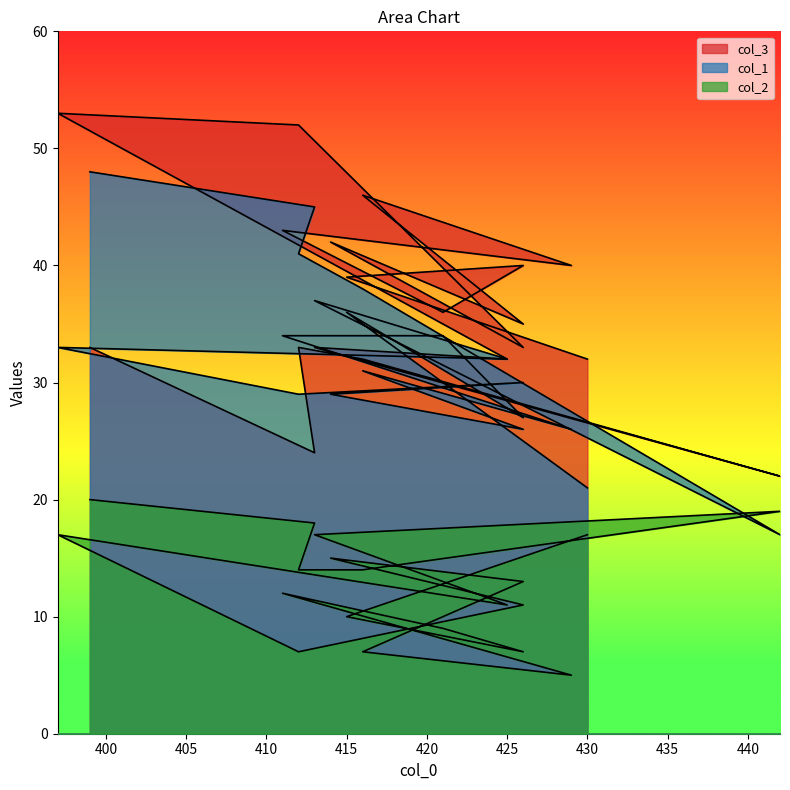

What is the sum of all col_2 values?

243